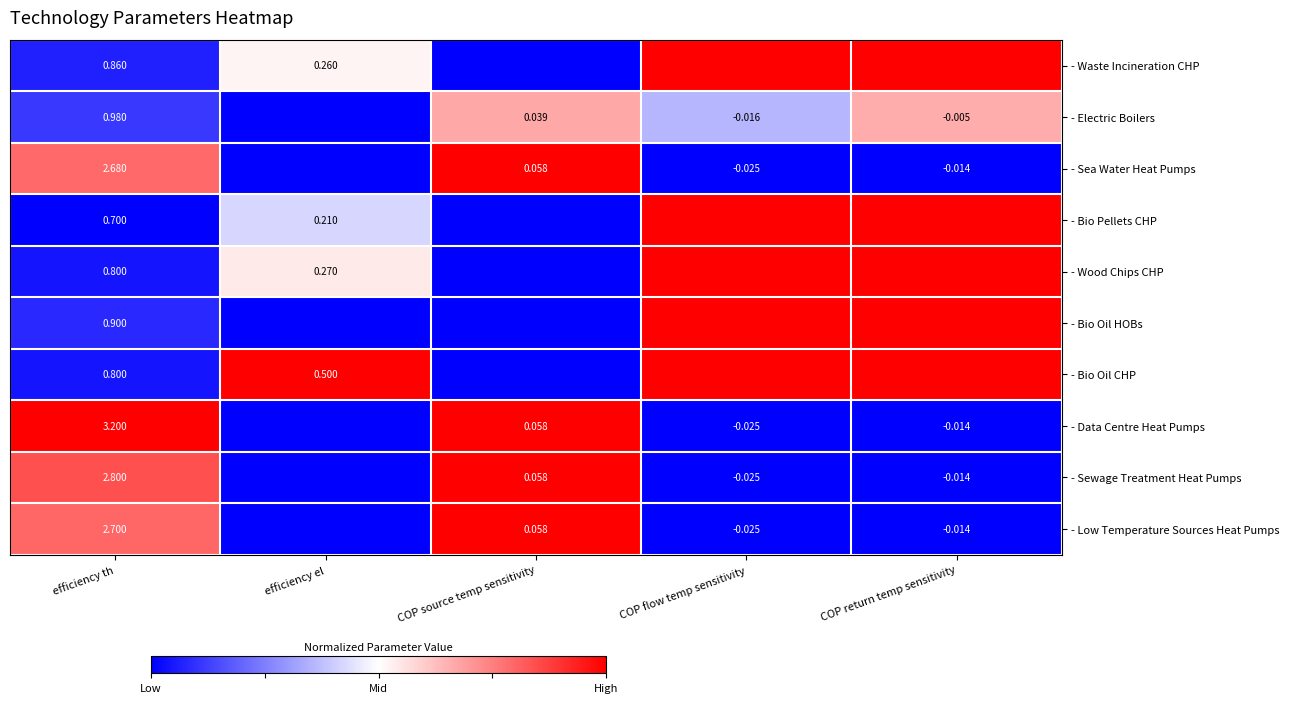

List the labels in order of - Wood Chips CHP value, largest first.

COP flow temp sensitivity, COP return temp sensitivity, efficiency el, efficiency th, COP source temp sensitivity